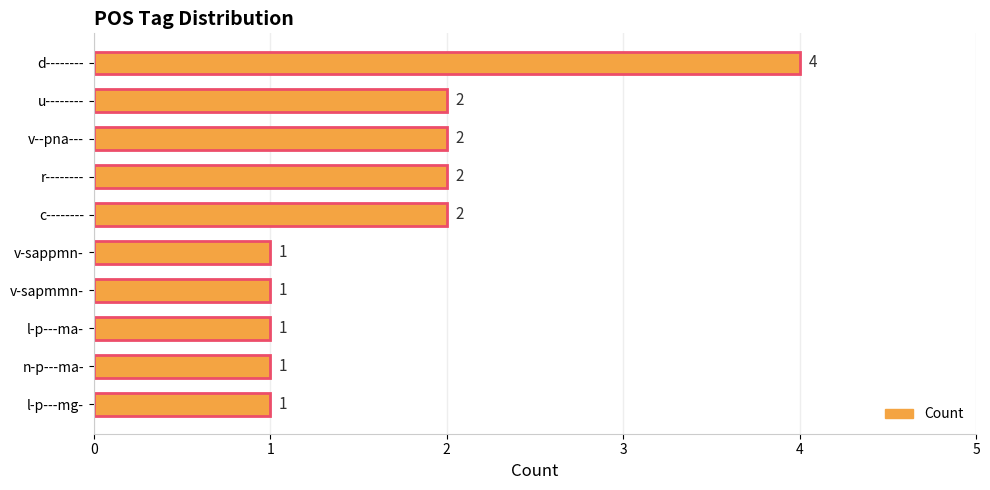

How many values are between 1 and 2?

9